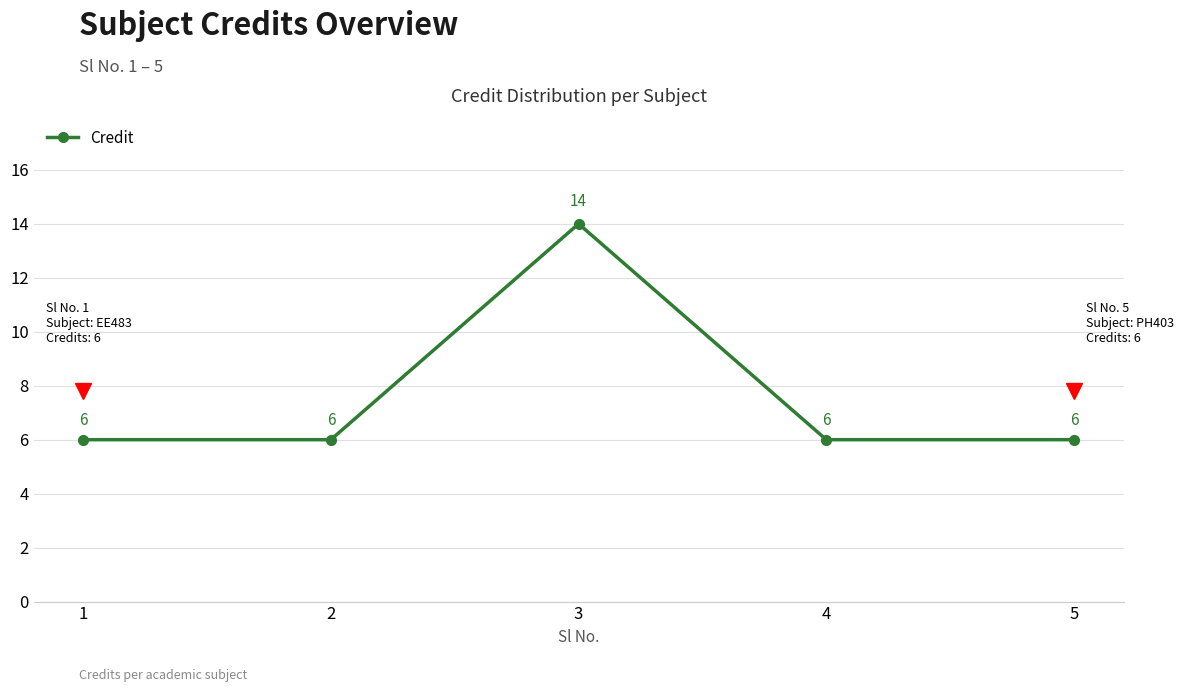

At which category does the data reach its first local peak?

3